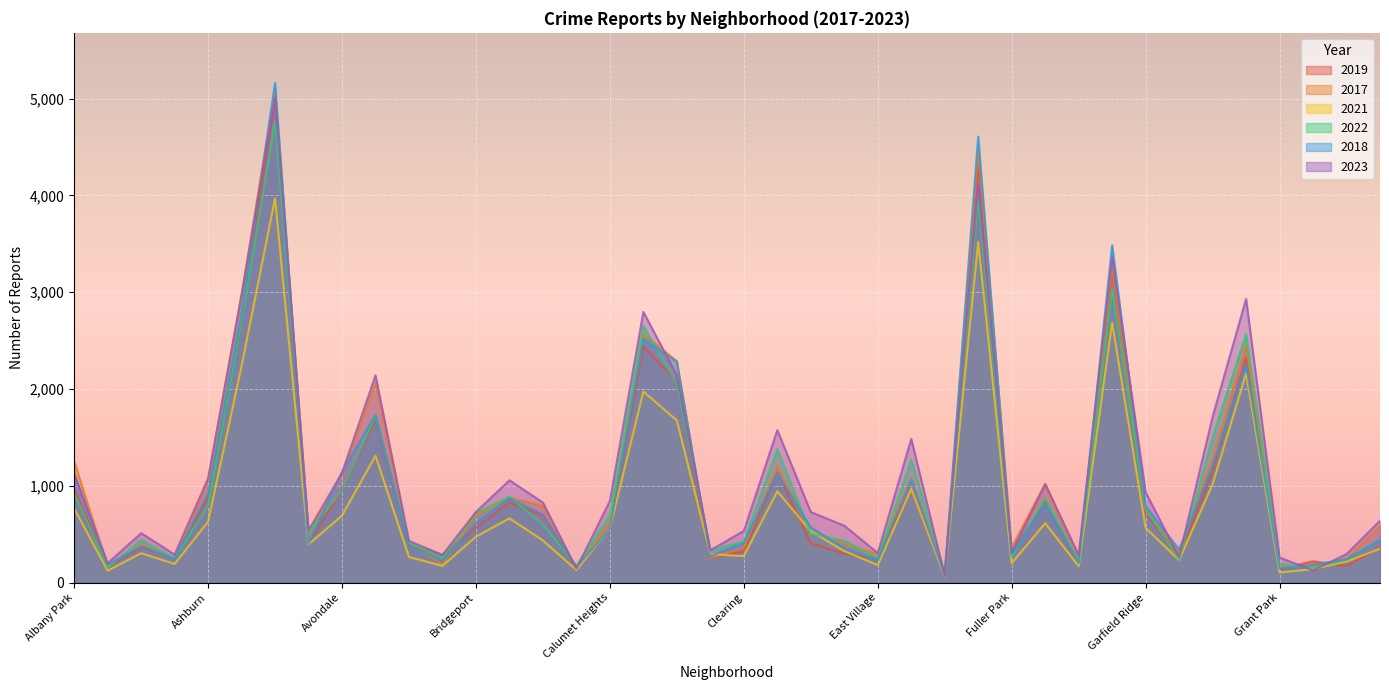

Reading left to right, what are all the values shown in this chart?

2019: 968	166	368	249	872	2700	5008	405	957	1687	385	287	568	828	694	142	561	2441	2079	253	322	1140	406	298	248	972	77	4309	308	825	189	3226	728	261	1153	2328	138	220	171	365
2017: 1252	171	391	250	1053	2973	5096	508	1107	2066	403	188	697	878	795	145	620	2566	2288	253	360	1200	531	397	296	1082	87	4471	365	1019	265	3257	743	311	1281	2456	154	176	246	589
2021: 767	123	303	193	629	2237	3970	395	692	1312	264	173	474	664	435	130	559	1974	1675	293	274	943	530	326	180	969	62	3518	200	613	170	2686	565	233	1015	2160	104	140	217	350
2022: 926	157	439	251	797	2703	4762	522	953	1721	414	258	722	888	599	175	698	2651	2054	338	422	1380	504	433	250	1269	99	3980	263	871	210	3034	766	236	1503	2565	192	154	239	441
2018: 1117	184	374	248	924	2787	5163	401	1142	1736	386	224	616	870	704	160	554	2513	2281	273	409	1131	571	354	230	1063	75	4608	289	817	202	3485	789	342	1205	2249	141	185	240	442
2023: 1128	199	511	289	1078	2975	5007	540	1134	2142	431	286	730	1057	827	143	845	2796	2142	334	534	1575	729	588	305	1485	69	4124	312	1018	284	3364	933	263	1713	2930	259	126	295	639